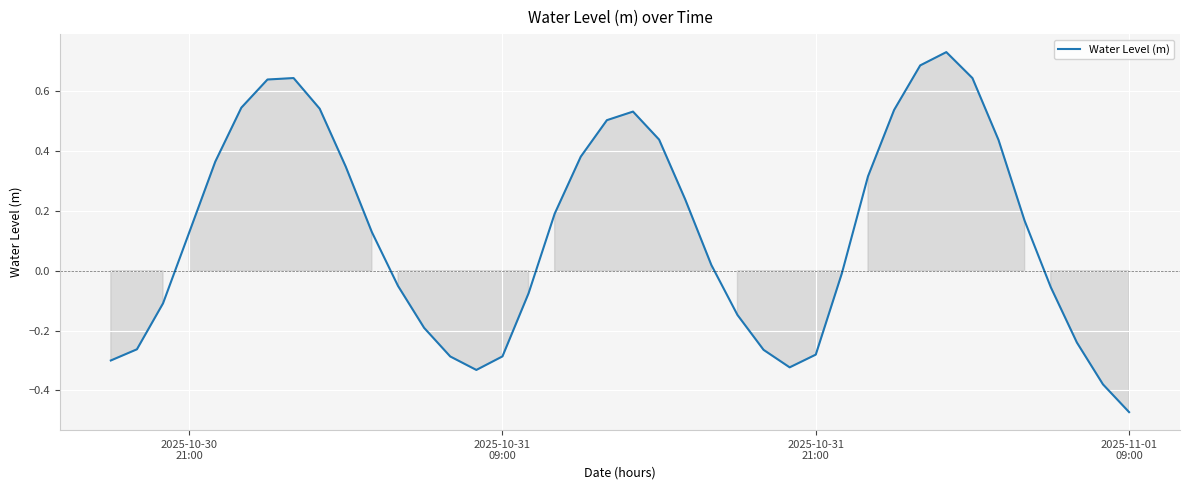

Reading right to left, extract all data points from this chart.

-0.5	-0.4	-0.2	-0.1	0.2	0.4	0.6	0.7	0.7	0.5	0.3	-0.0	-0.3	-0.3	-0.3	-0.1	0.0	0.2	0.4	0.5	0.5	0.4	0.2	-0.1	-0.3	-0.3	-0.3	-0.2	-0.1	0.1	0.3	0.5	0.6	0.6	0.5	0.4	0.1	-0.1	-0.3	-0.3